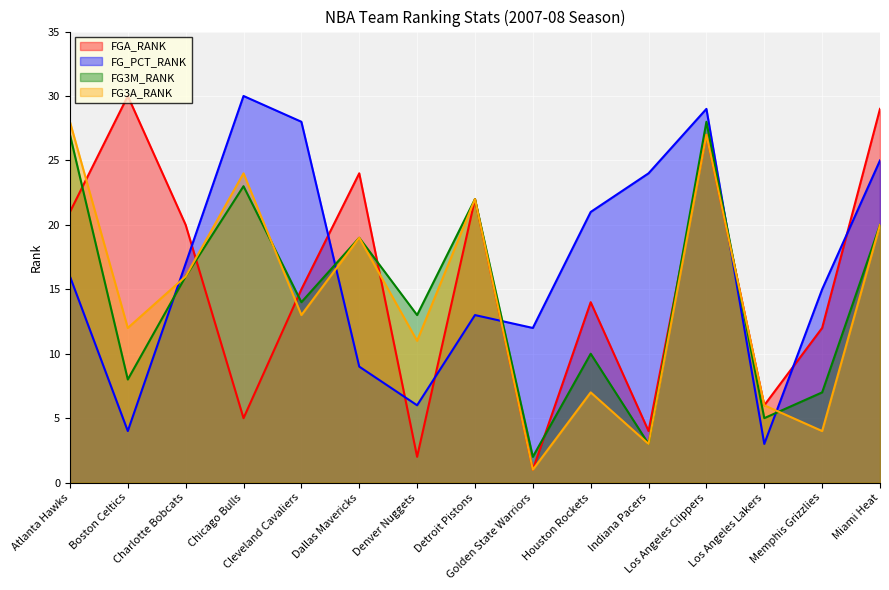

True or false: FG3A_RANK has more than 0 interior local peaks.

True